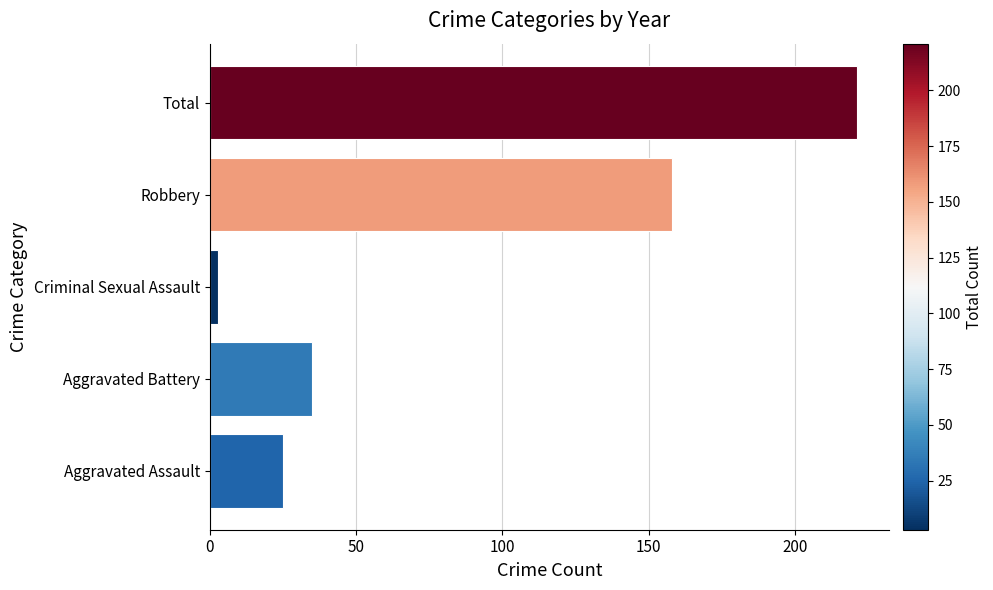

The chart shows a value of 38 at Aggravated Assault. True or false?

False